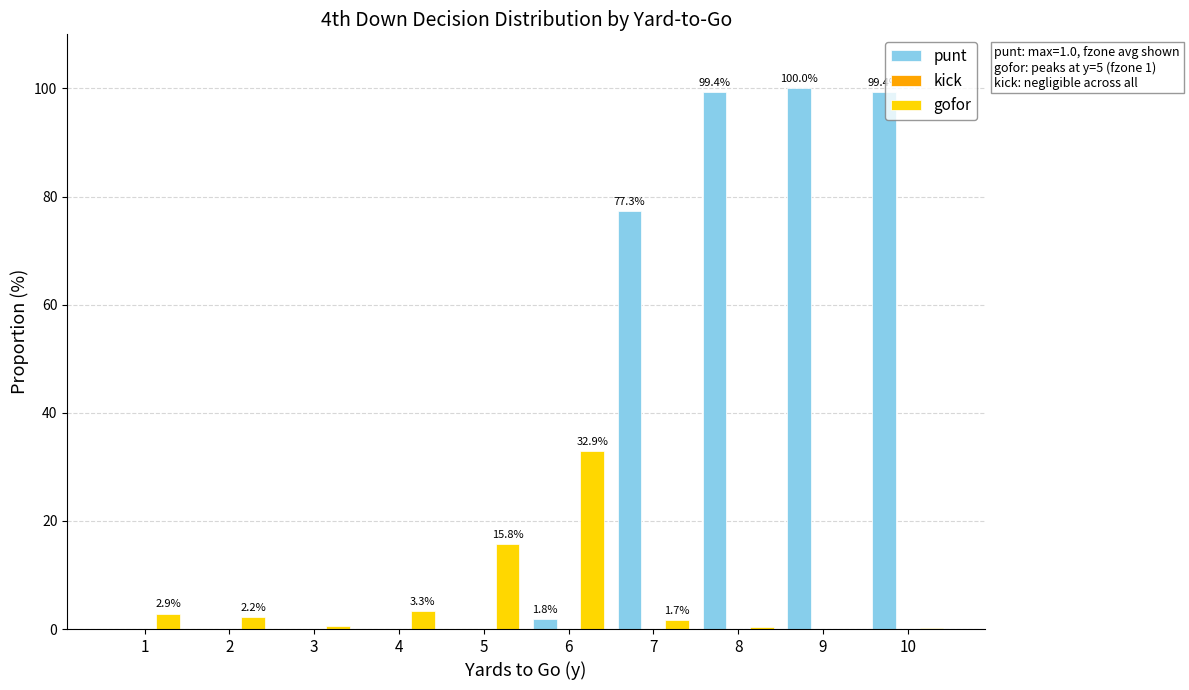

What is the total value across all series at 9?

100.0